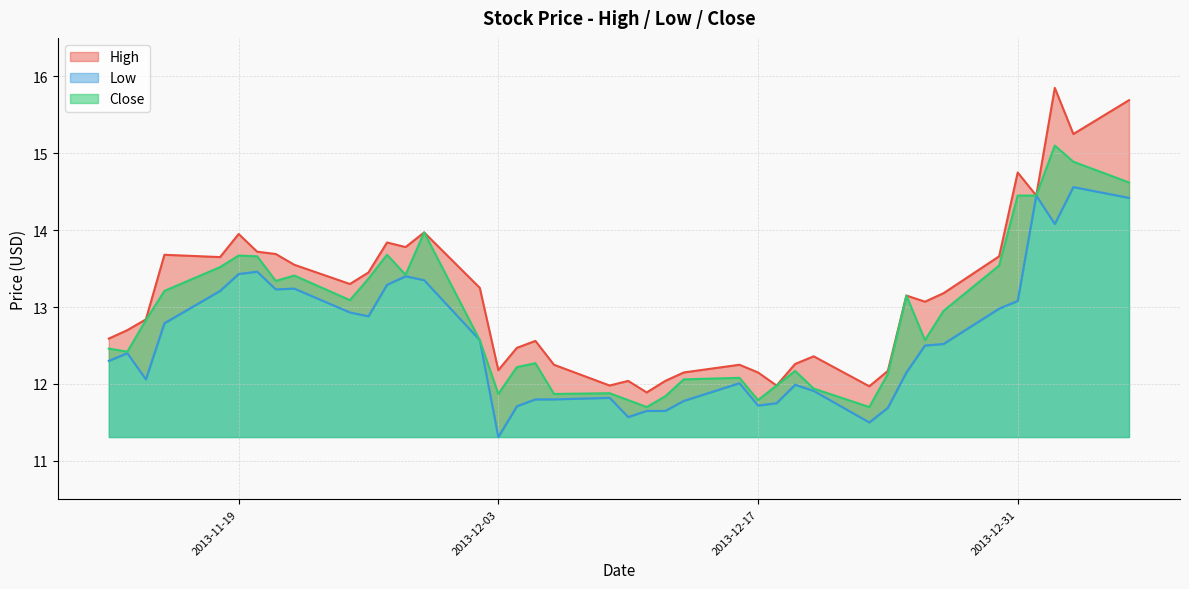

What is the minimum value for Close?

11.7